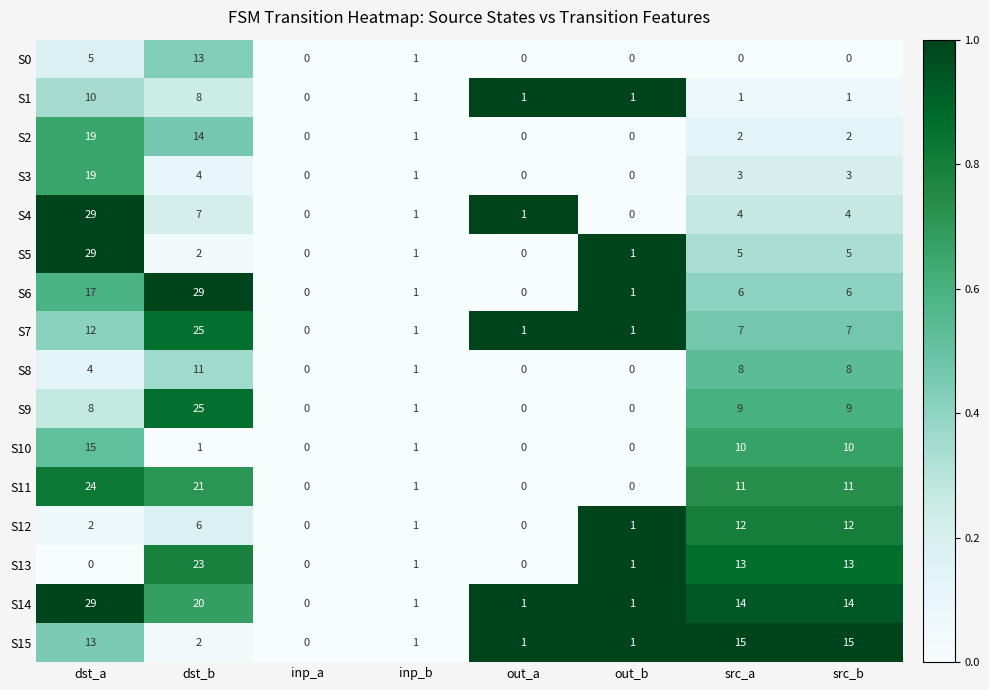

Is it true that S2 equals -9 at out_a?

False